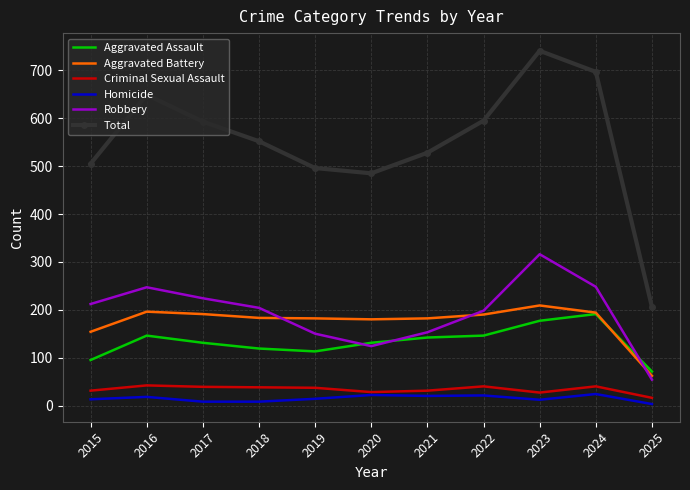

Is the value of Criminal Sexual Assault at 2019 greater than the value of Homicide at 2018?

Yes